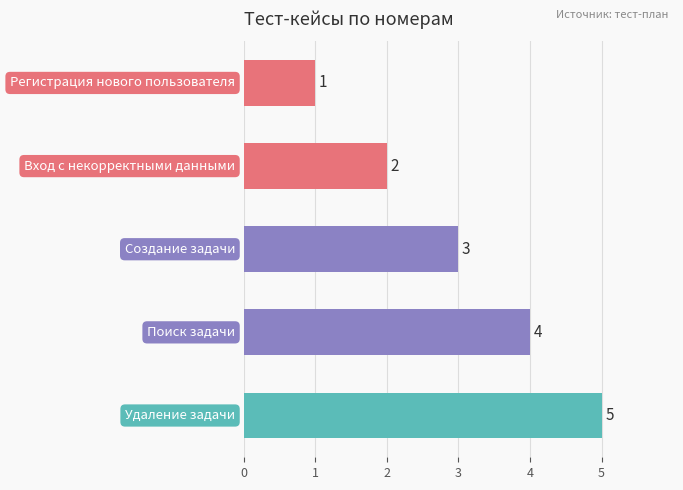

Does the chart contain any negative values?

No